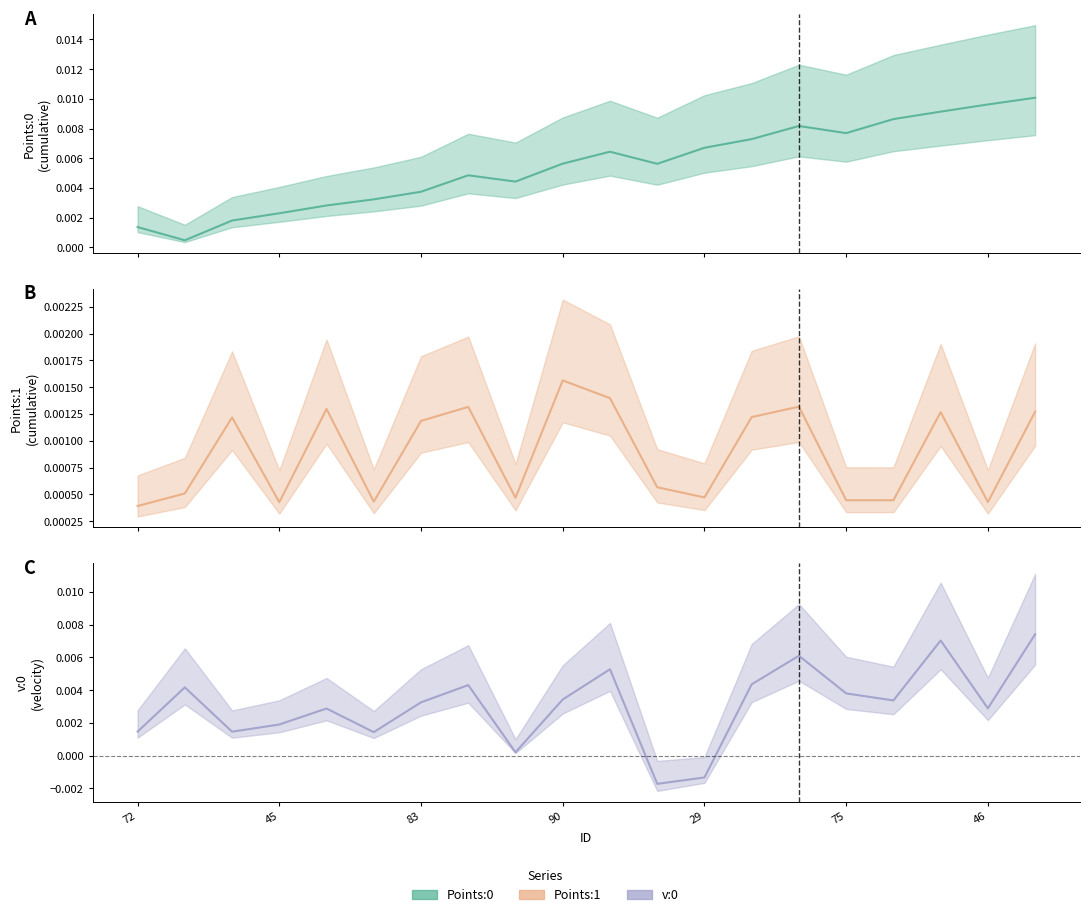

True or false: Points:0 has a value of 0.0 at 39.

True